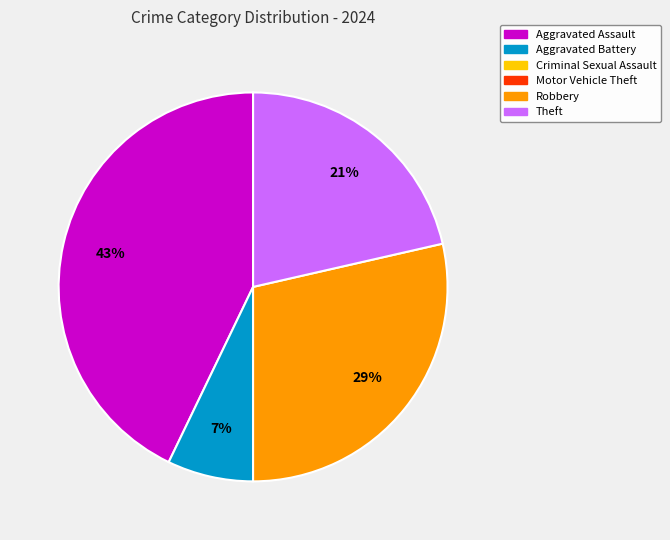

To the nearest percent, what is the difference between the largest and smallest slice percentages?

36%